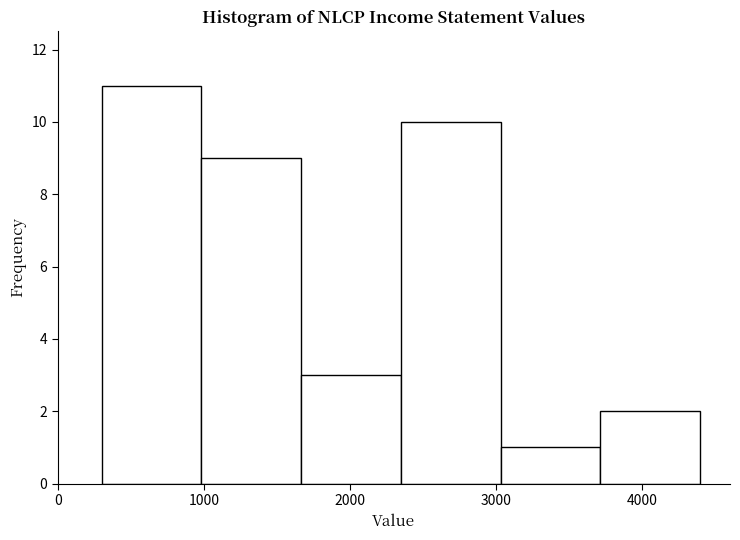

Reading left to right, transcribe this chart: for each bar, give the range it covers on the x-axis and its height. Neither the bar edges nor the heights are printed on the chart, so give them approximately, as read against the axes.

300 to 1000: 11
1000 to 1700: 9
1700 to 2400: 3
2400 to 3000: 10
3000 to 3700: 1
3700 to 4400: 2